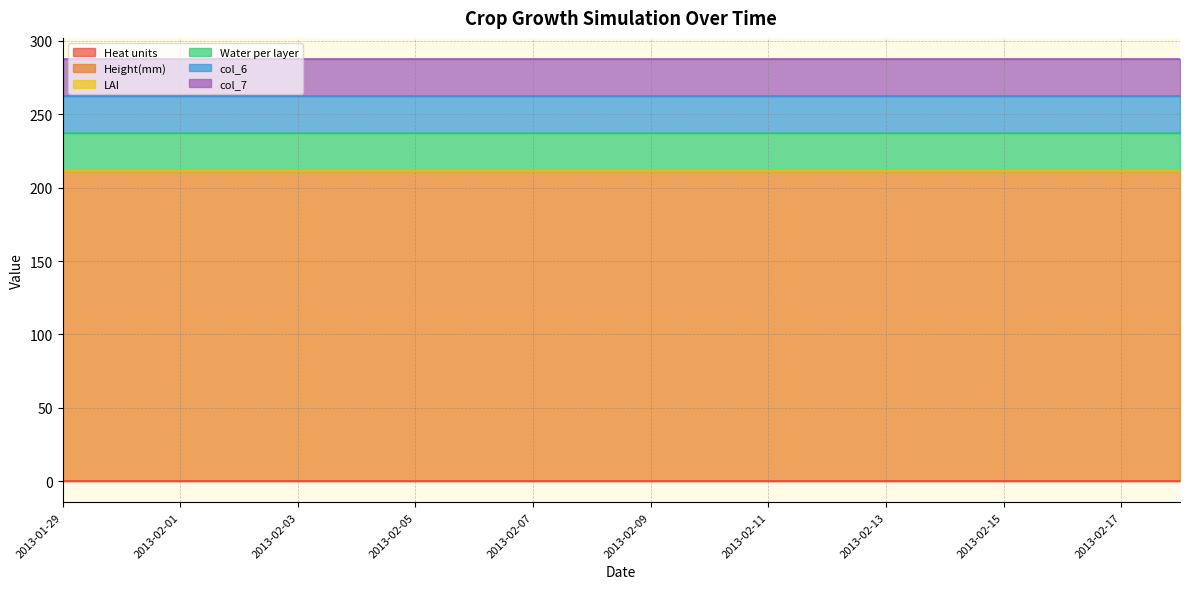

What is the sum of the col_6 values at 2013-02-17 and 2013-02-07?

50.7